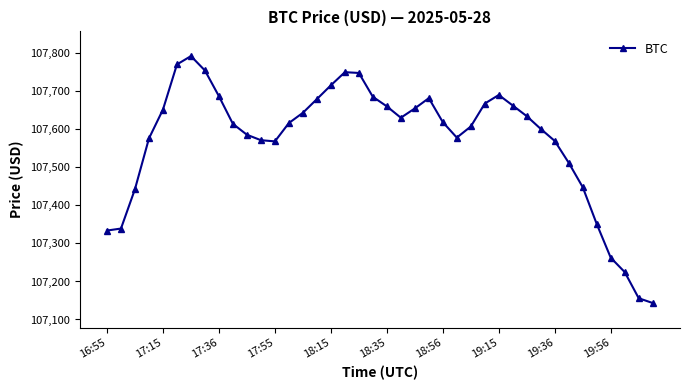

What is the difference between the maximum and minimum values?

649.4